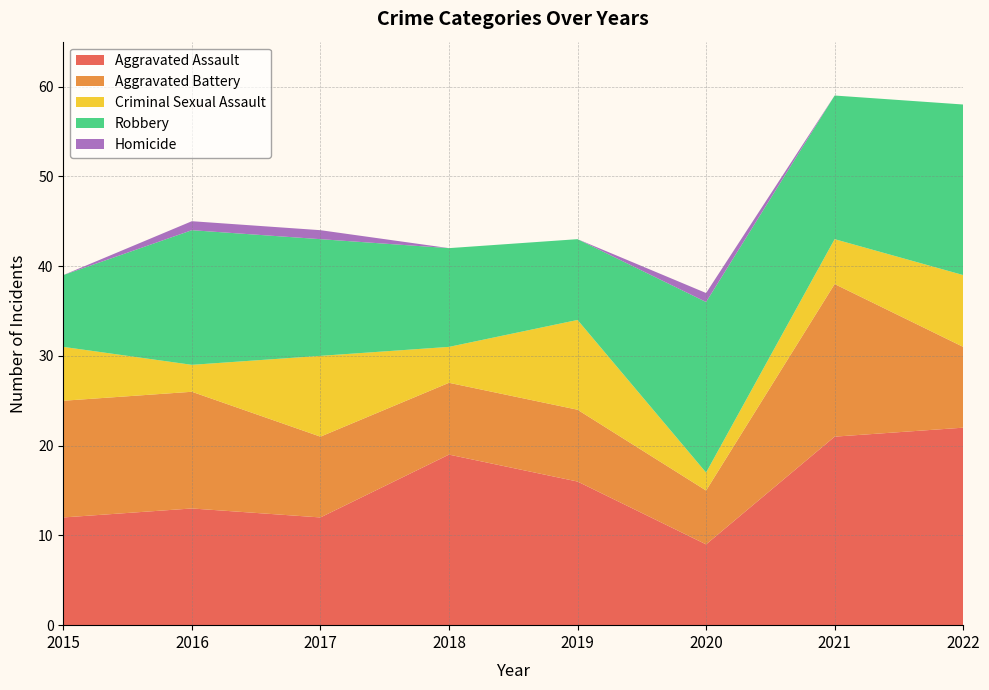

Reading left to right, transcribe all the data shown in this chart.

Aggravated Assault: 2015=12	2016=13	2017=12	2018=19	2019=16	2020=9	2021=21	2022=22
Aggravated Battery: 2015=13	2016=13	2017=9	2018=8	2019=8	2020=6	2021=17	2022=9
Criminal Sexual Assault: 2015=6	2016=3	2017=9	2018=4	2019=10	2020=2	2021=5	2022=8
Robbery: 2015=8	2016=15	2017=13	2018=11	2019=9	2020=19	2021=16	2022=19
Homicide: 2015=0	2016=1	2017=1	2018=0	2019=0	2020=1	2021=0	2022=0